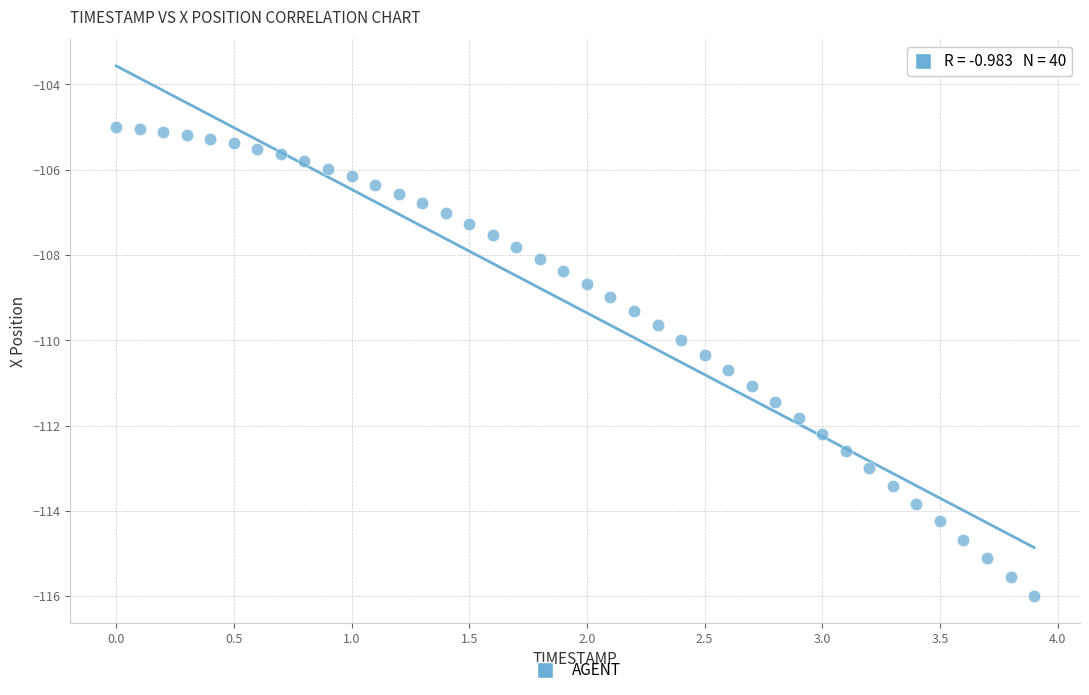

What is the range of X values (max minus min)?

3.9